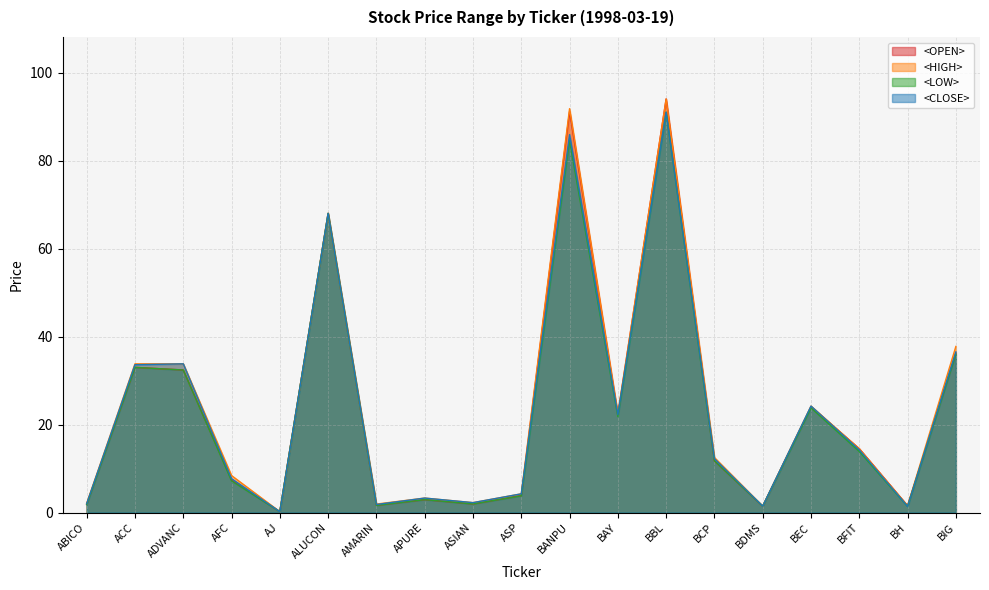

True or false: <LOW> and <CLOSE> cross at least once.

False